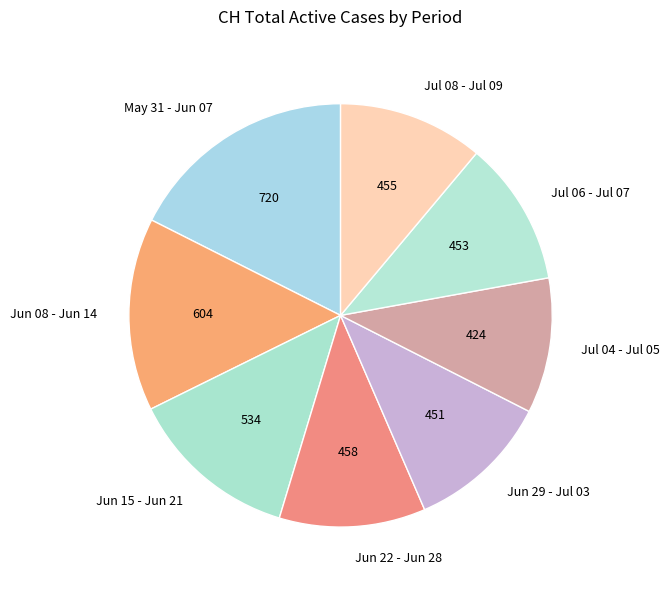

Does any single category account for the majority?

No